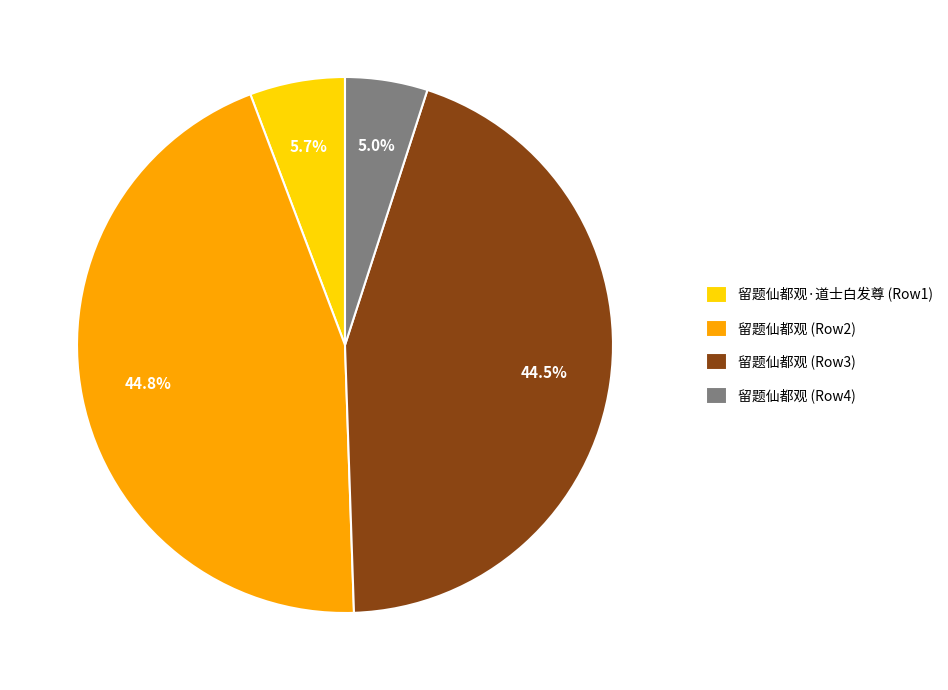

Which category has the smallest portion of the pie?

留题仙都观 (Row4)